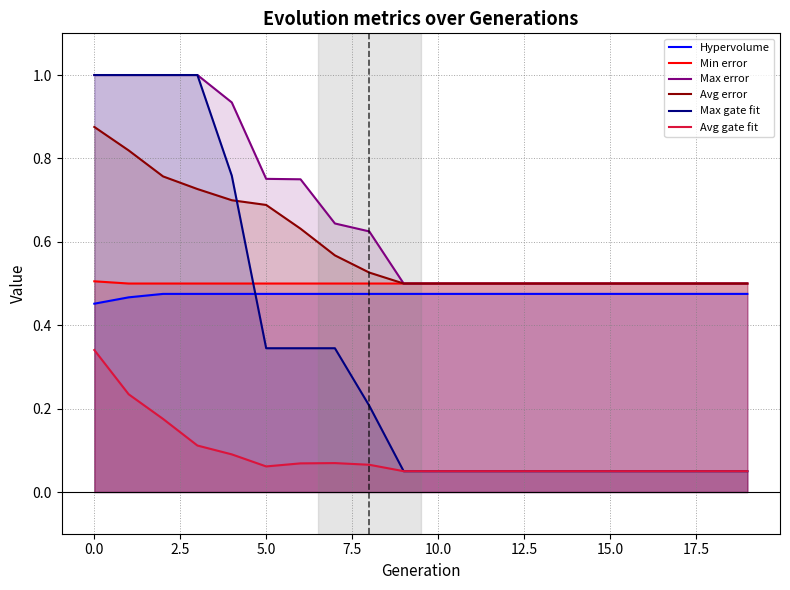

True or false: Avg gate fit has a value of 0.0 at 5.0.

False